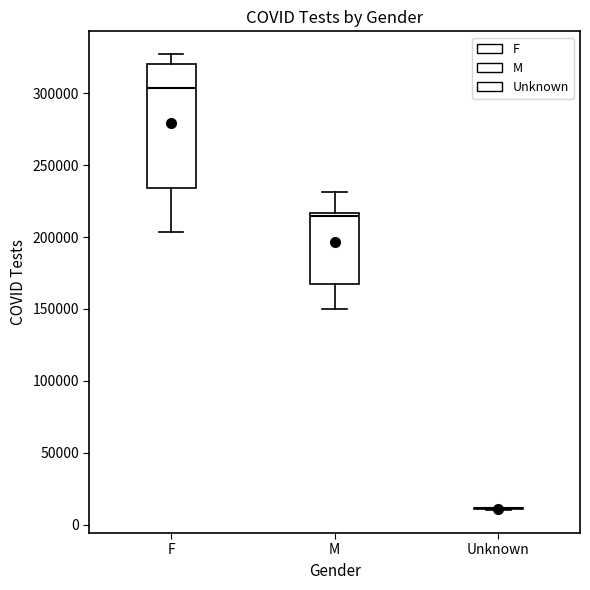

Where is the lower edge of the box for M on the y-axis? The values are not printed on the chart, so give them approximately, as read against the axis.

165000